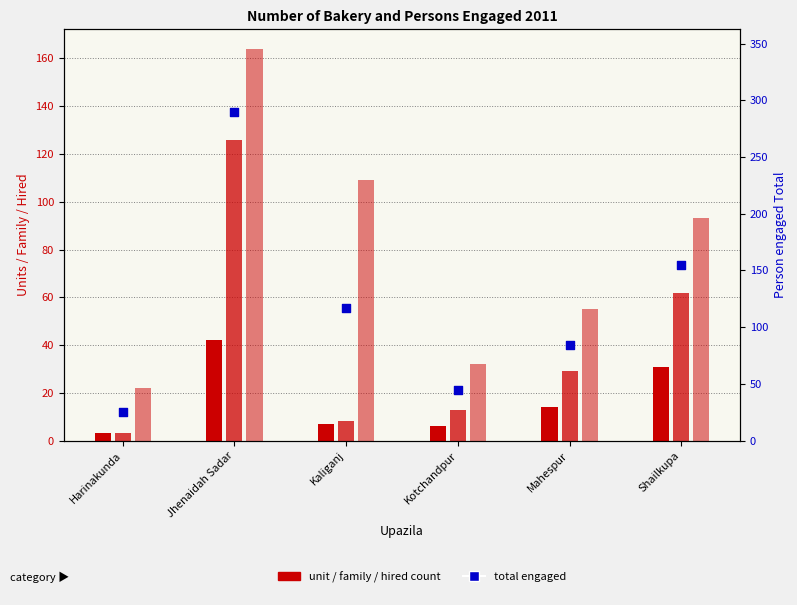

Which series contains the highest Y value?

Person engaged Total